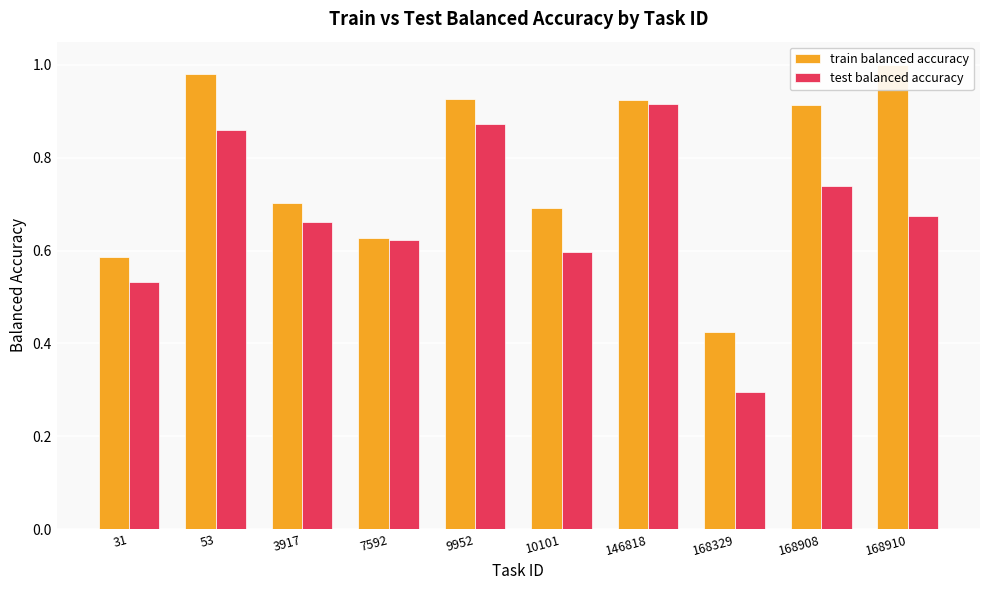

What is the value of the train balanced accuracy bar at the 9th from the left?

0.9